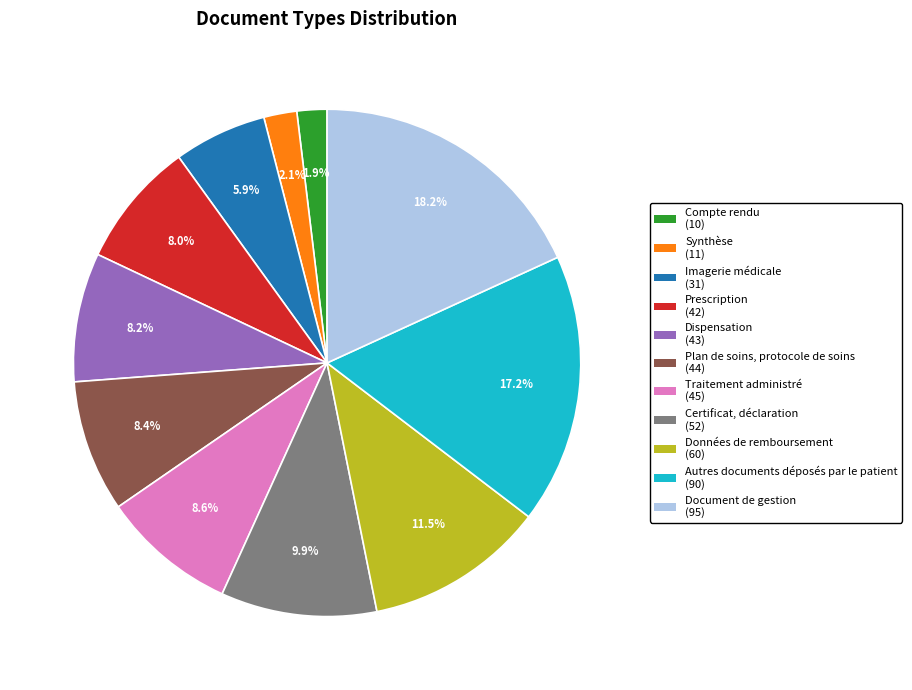

How many slices are in this pie chart?

11